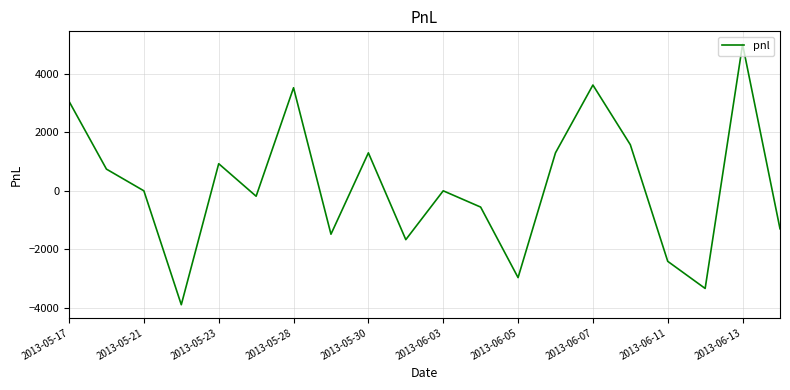

What is the difference between the maximum and minimum values?

8880.0